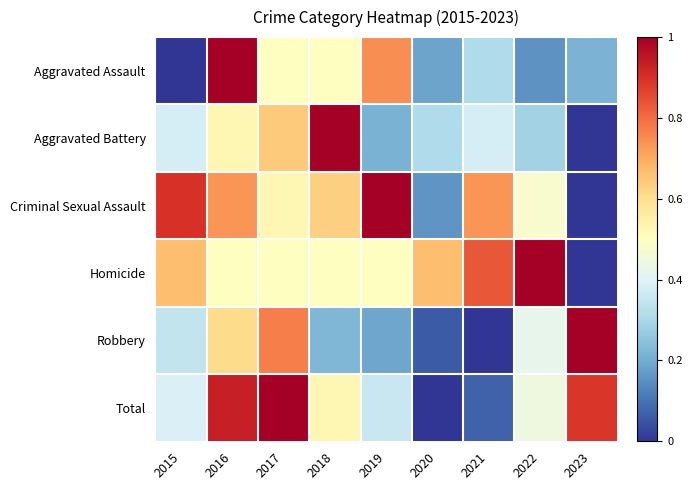

What is the total value across all series at 2023?

2.1